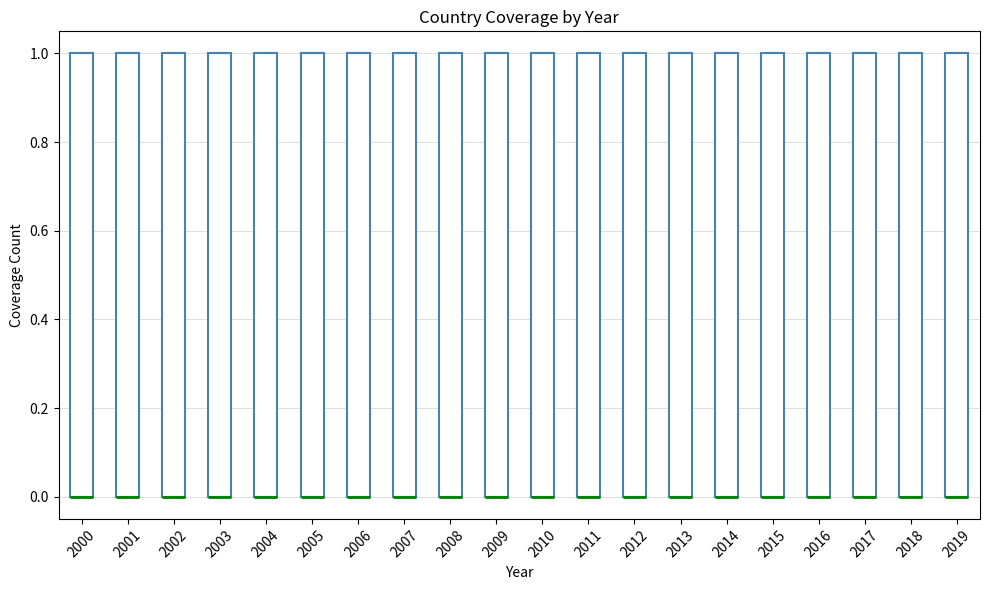

Where is the upper edge of the box at x = 2018 on the y-axis? The values are not printed on the chart, so give them approximately, as read against the axis.

1